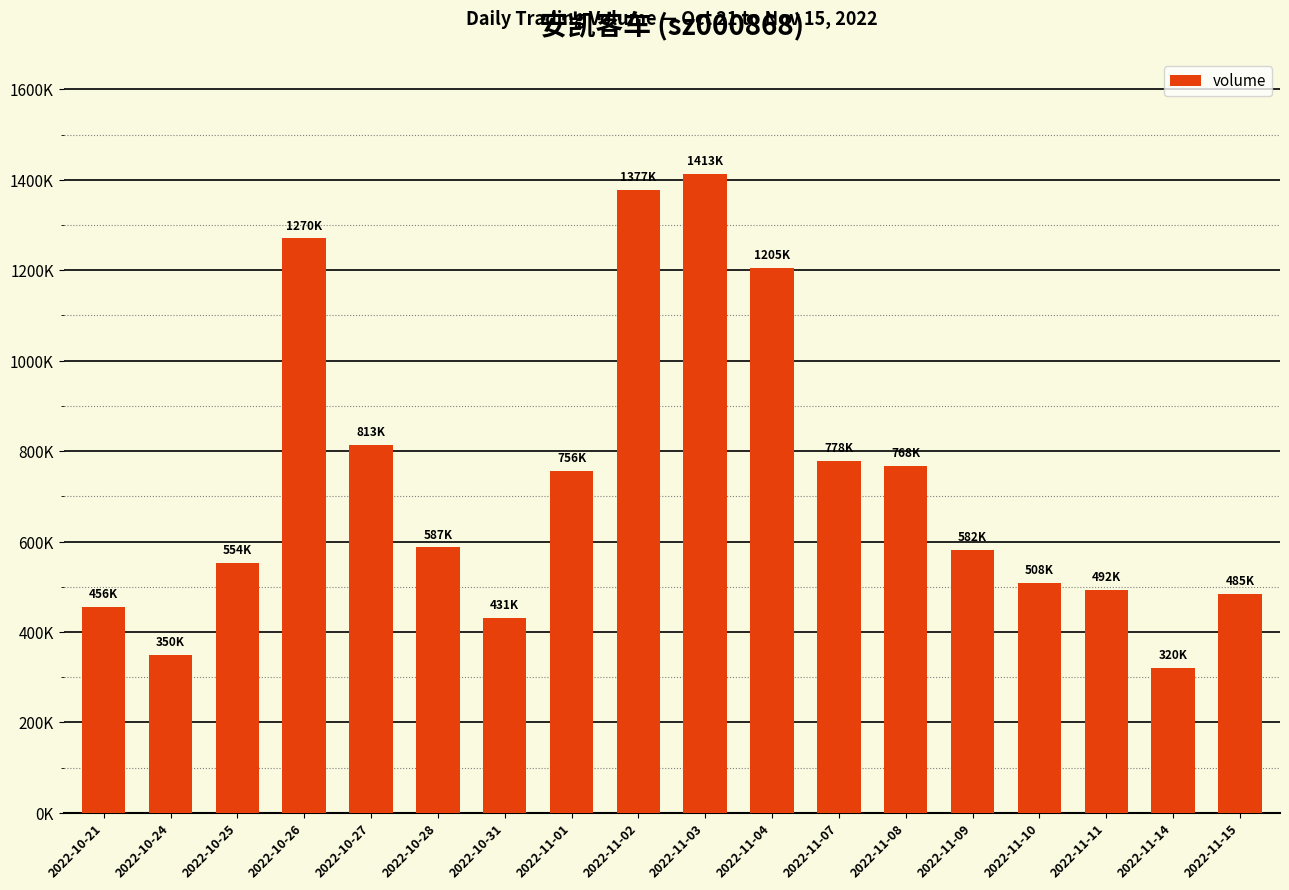

Does the chart contain any negative values?

No